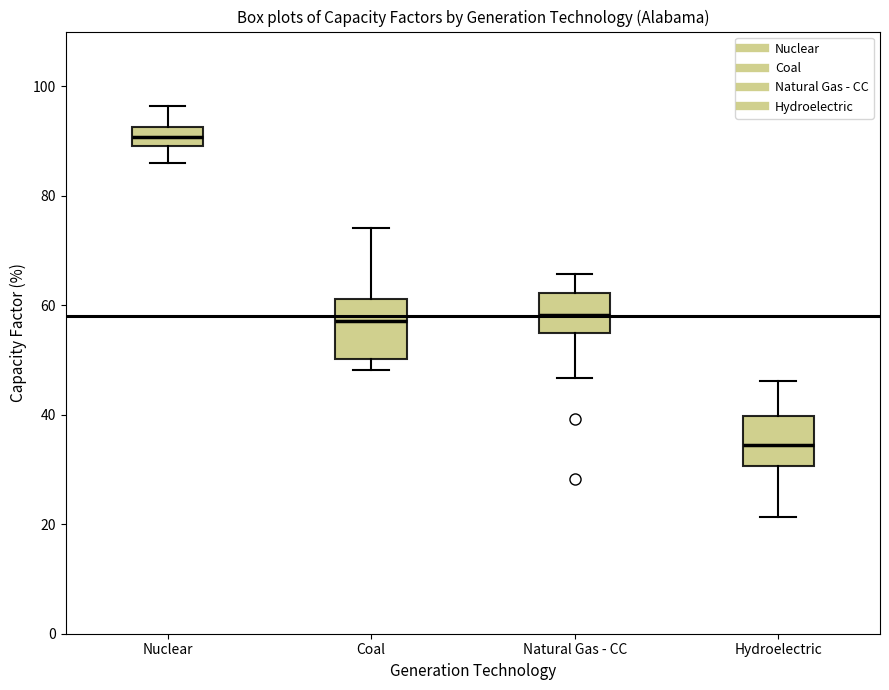

Reading left to right, transcribe this box plot: for each box, give where its median line is, the range the box spans, and where its two whiskers end, as read against the y-axis. The values are not printed on the chart, so give them approximately, as read against the axis.

Nuclear: median 90 (inside the box), box 90 to 92, whiskers 86 to 96
Coal: median 58, box 50 to 62, whiskers 48 to 74
Natural Gas - CC: median 58, box 54 to 62, whiskers 46 to 66
Hydroelectric: median 34, box 30 to 40, whiskers 22 to 46